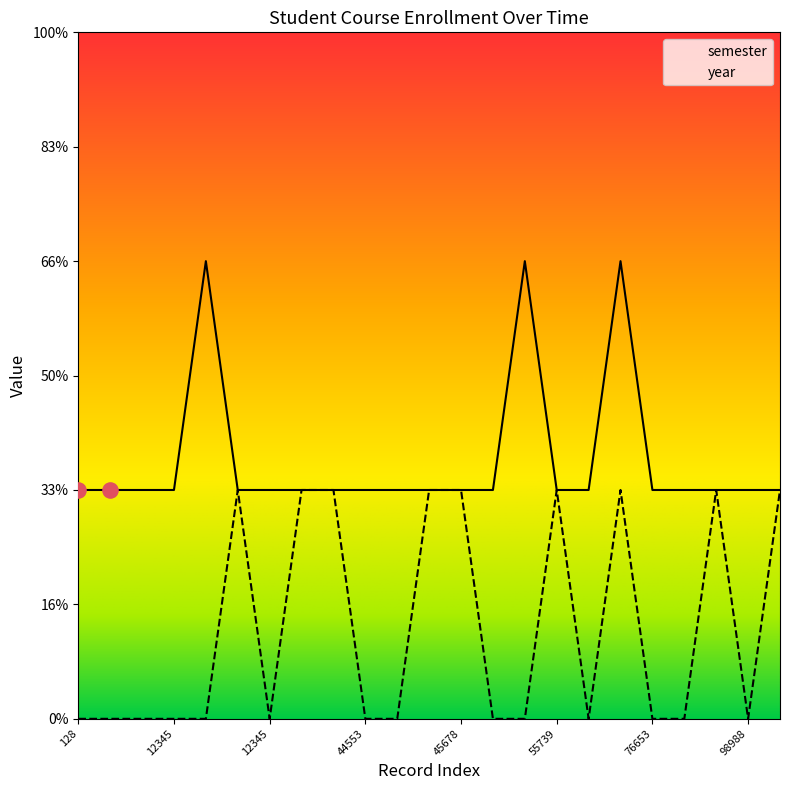

Which series contains the lowest Y value?

year